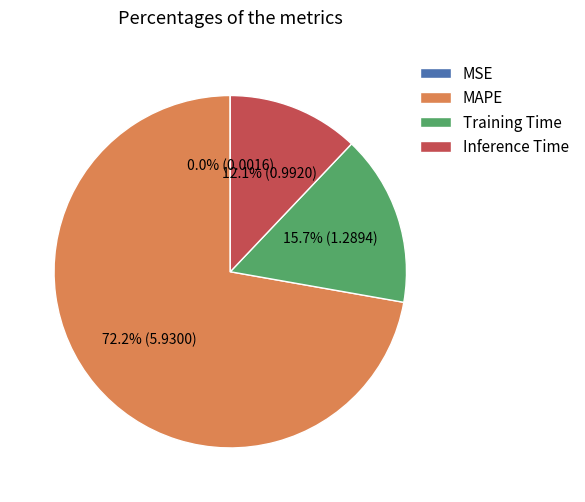

Which slice is the largest?

MAPE